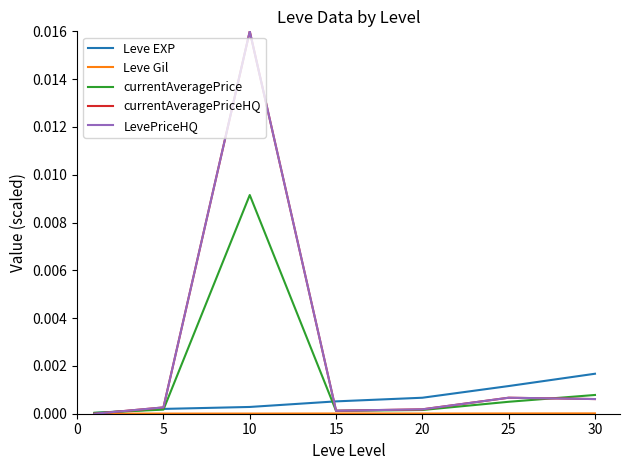

Does the chart display data point markers on the line(s)?

No